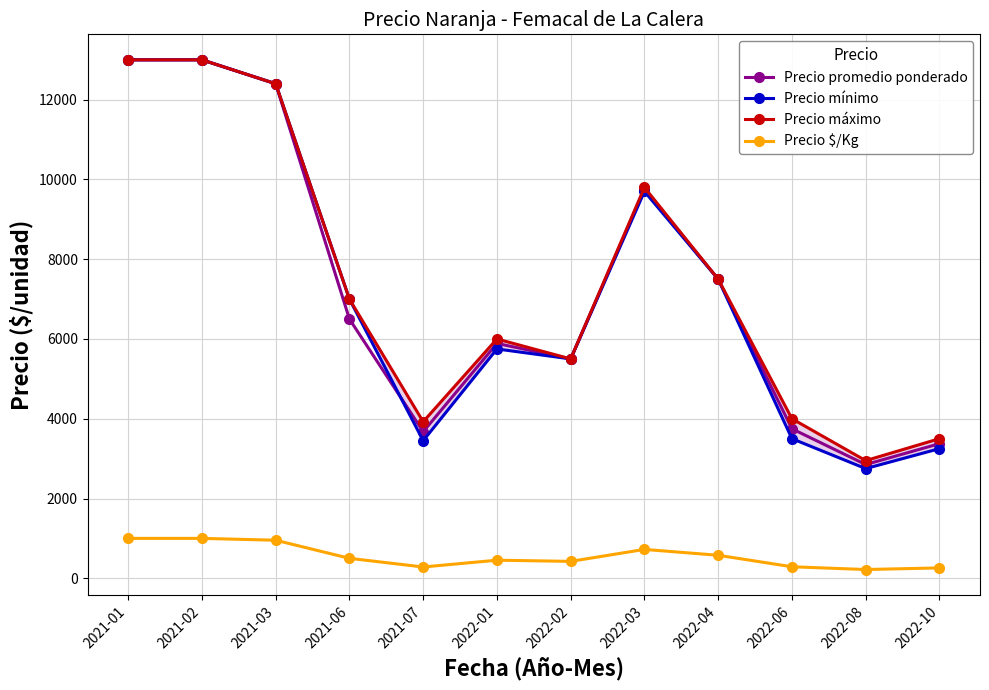

Which series changed the most between 2021-02 and 2022-10?

Precio mínimo